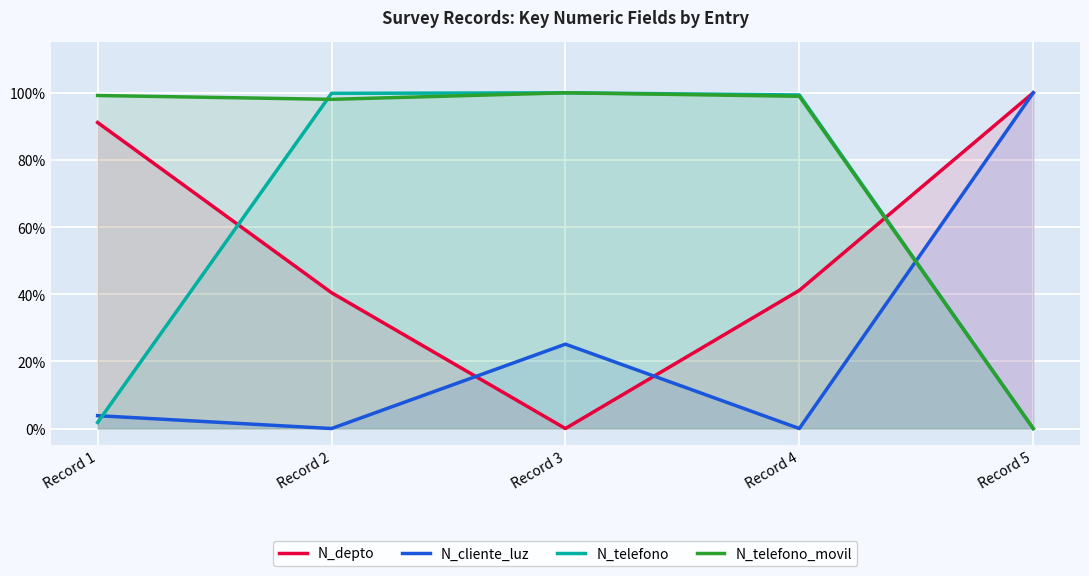

At which category does N_cliente_luz reach its first local valley?

Record 2